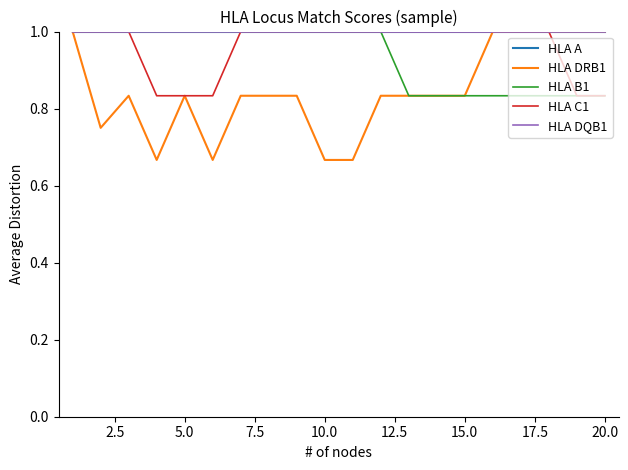

What is the difference between the second highest and second lowest values in the HLA DRB1 series?

0.3